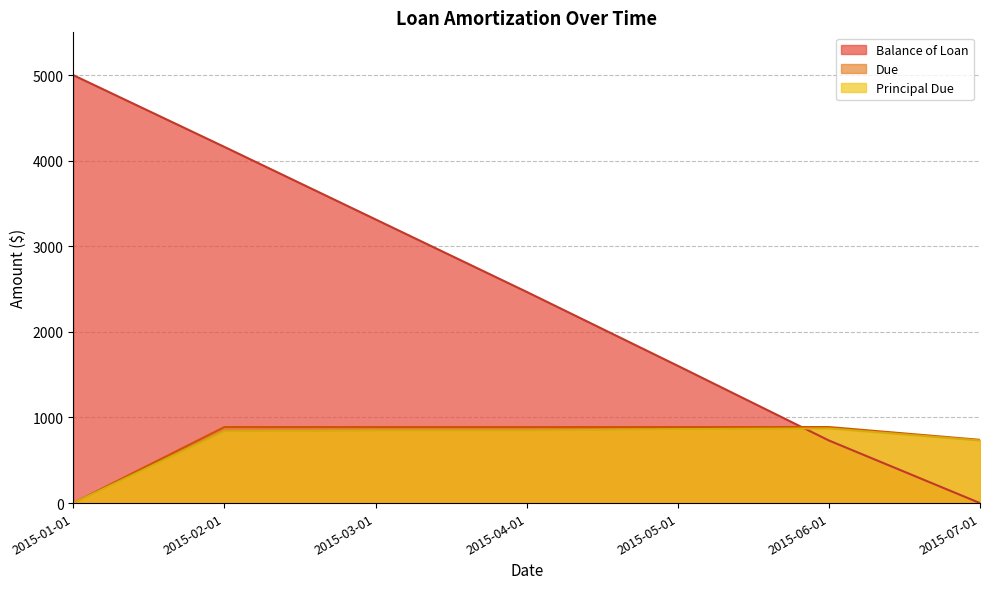

The value of Principal Due at 2015-07-01 is 1138.2. True or false?

False